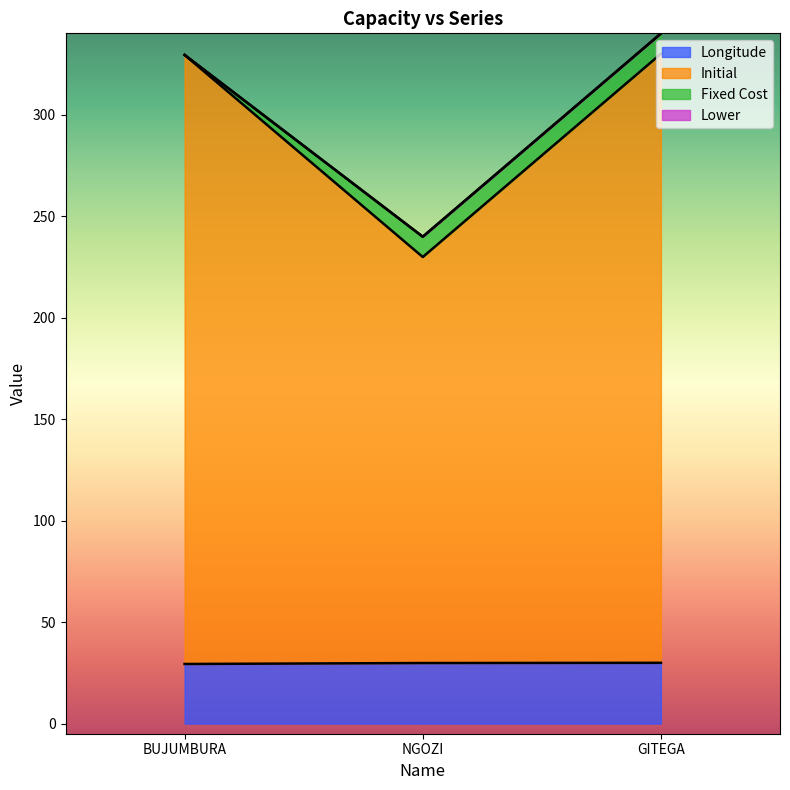

What is the total value across all series at BUJUMBURA?

329.4